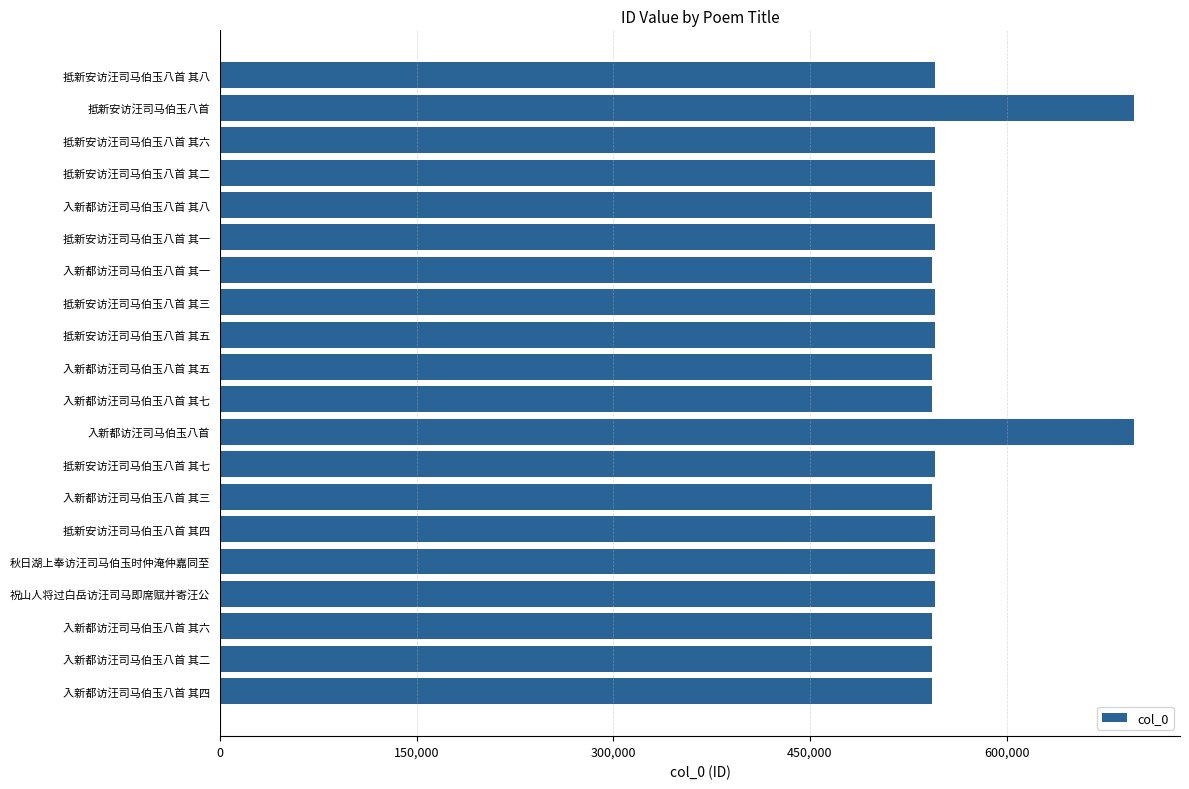

Approximately how many times larger is the value at 祝山人将过白岳访汪司马即席赋并寄汪公 compared to 入新都访汪司马伯玉八首 其六?

1.0